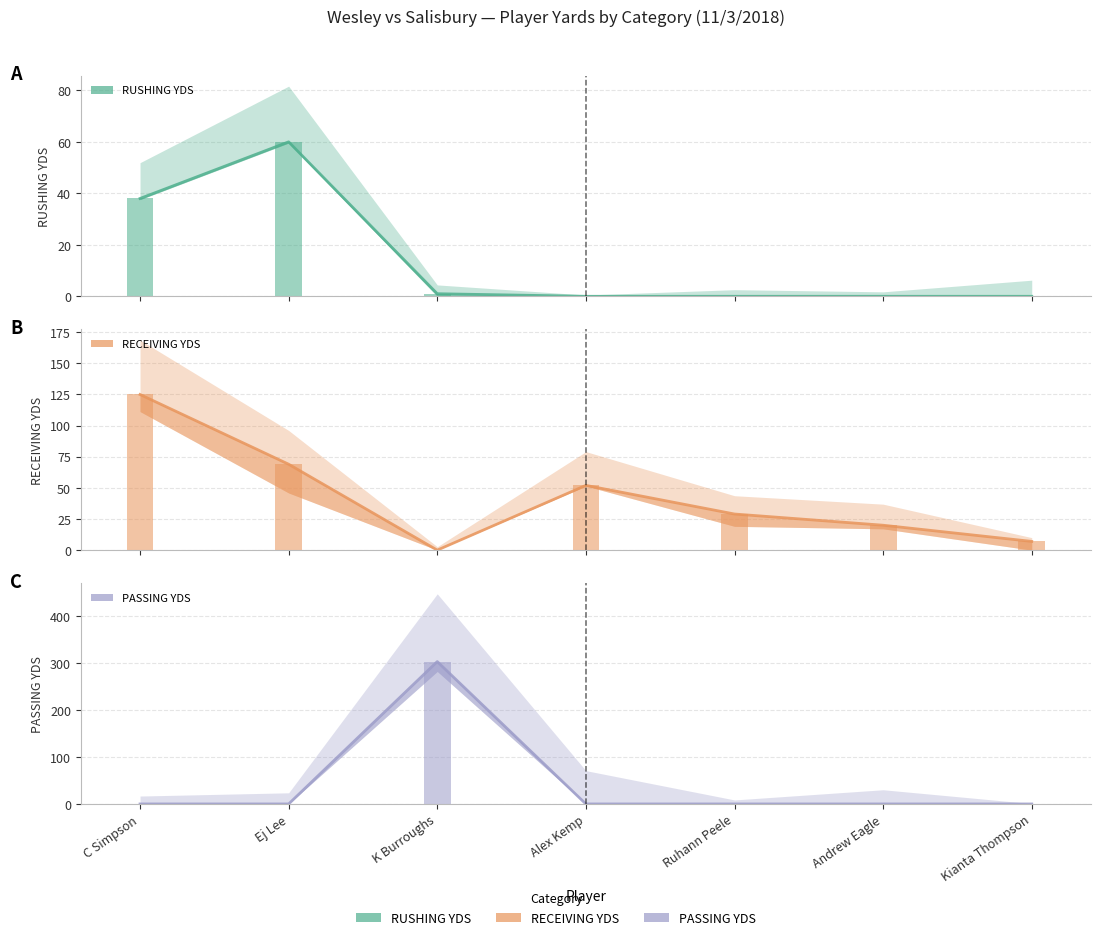

True or false: RECEIVING YDS has a value of 220 at C Simpson.

False